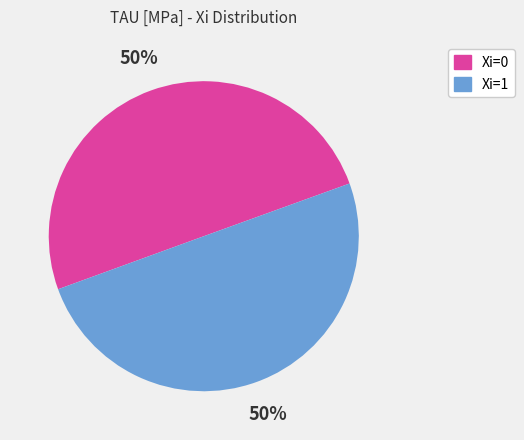

To the nearest percent, what is the difference between the largest and smallest slice percentages?

0%